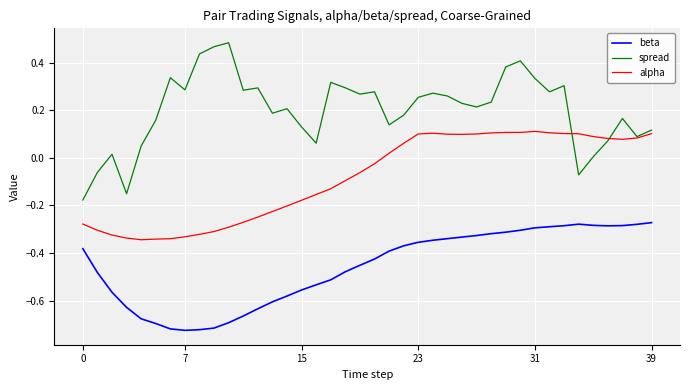

Rank the series by their average value, from lowest to highest.

beta, alpha, spread